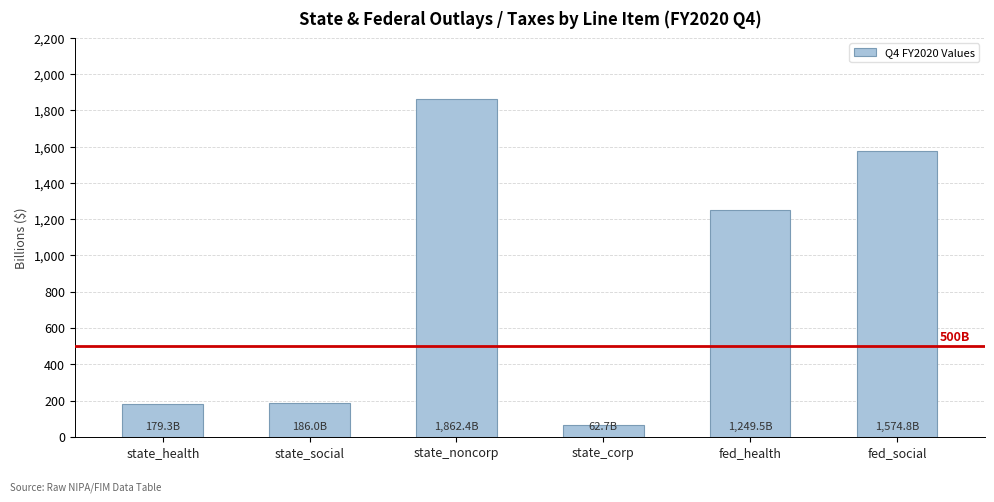

What is the difference between the second highest and minimum values?

1512.1